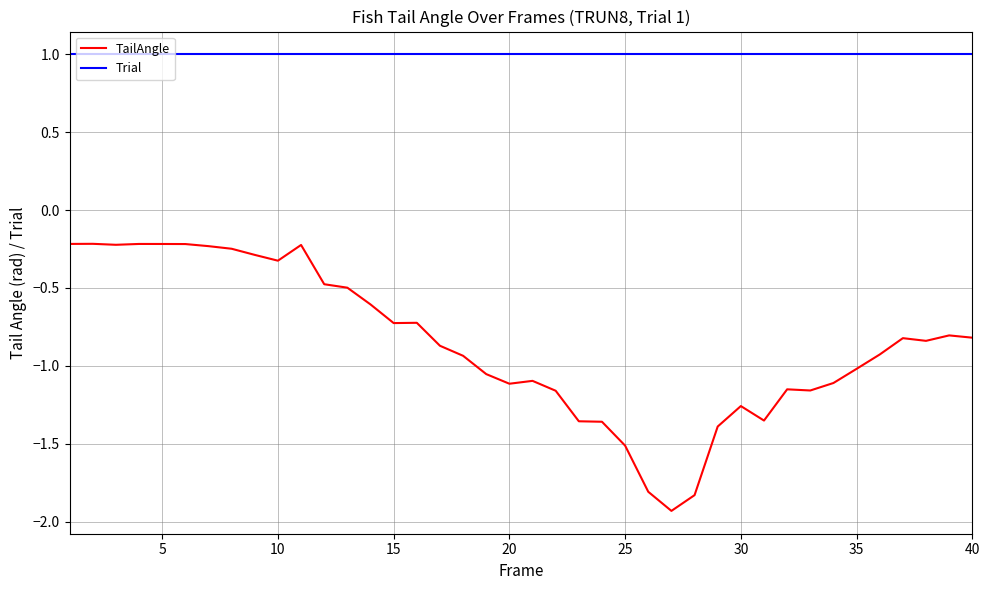

List the series in order of their peak value, highest first.

Trial, TailAngle